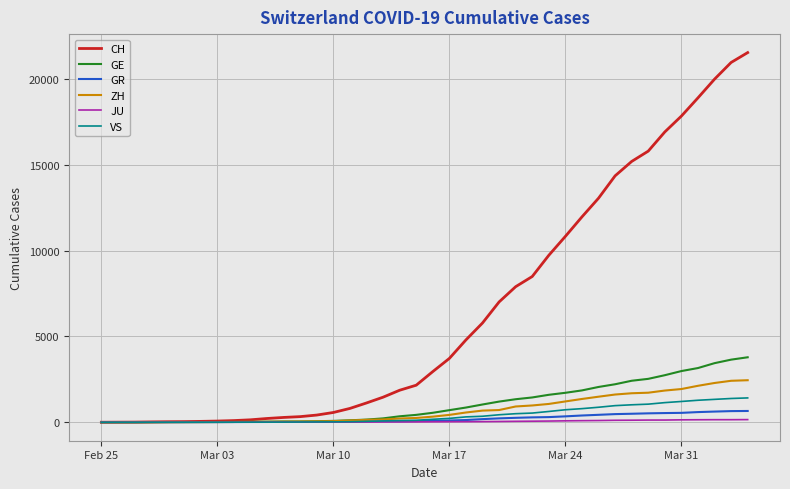

Which series has the largest total across all categories?

CH